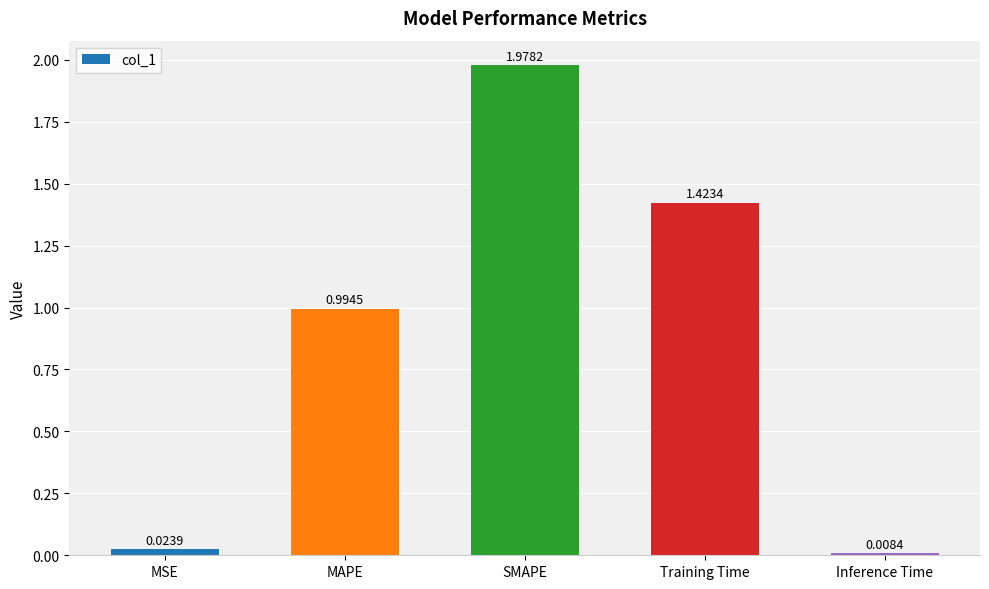

List the labels in order of value, largest first.

SMAPE, Training Time, MAPE, MSE, Inference Time